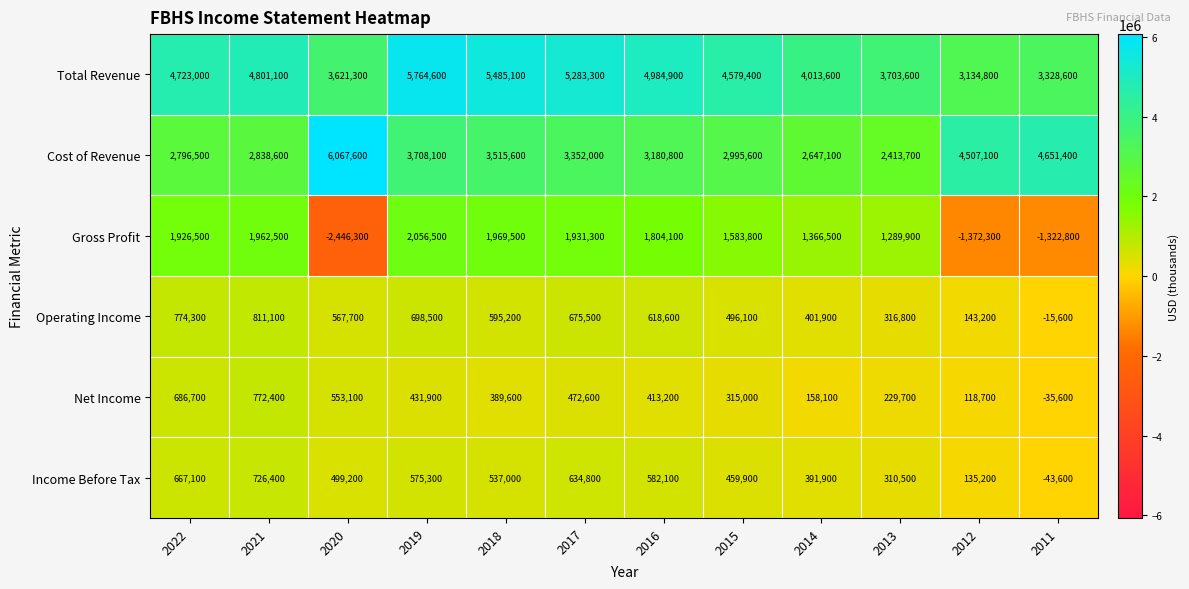

At which category is the sum across all series the highest?

2019